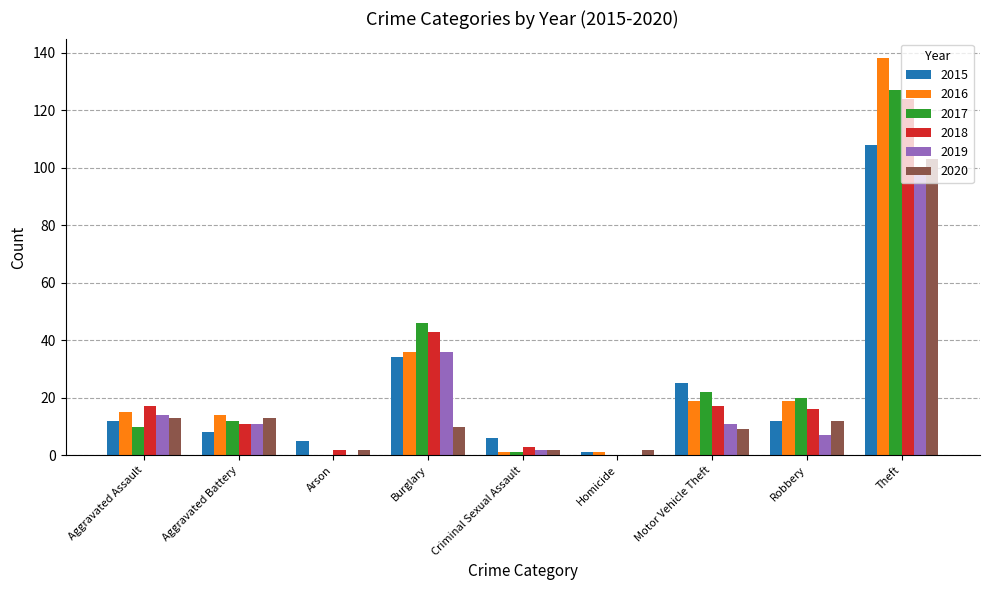

How many distinct data groups are displayed?

6